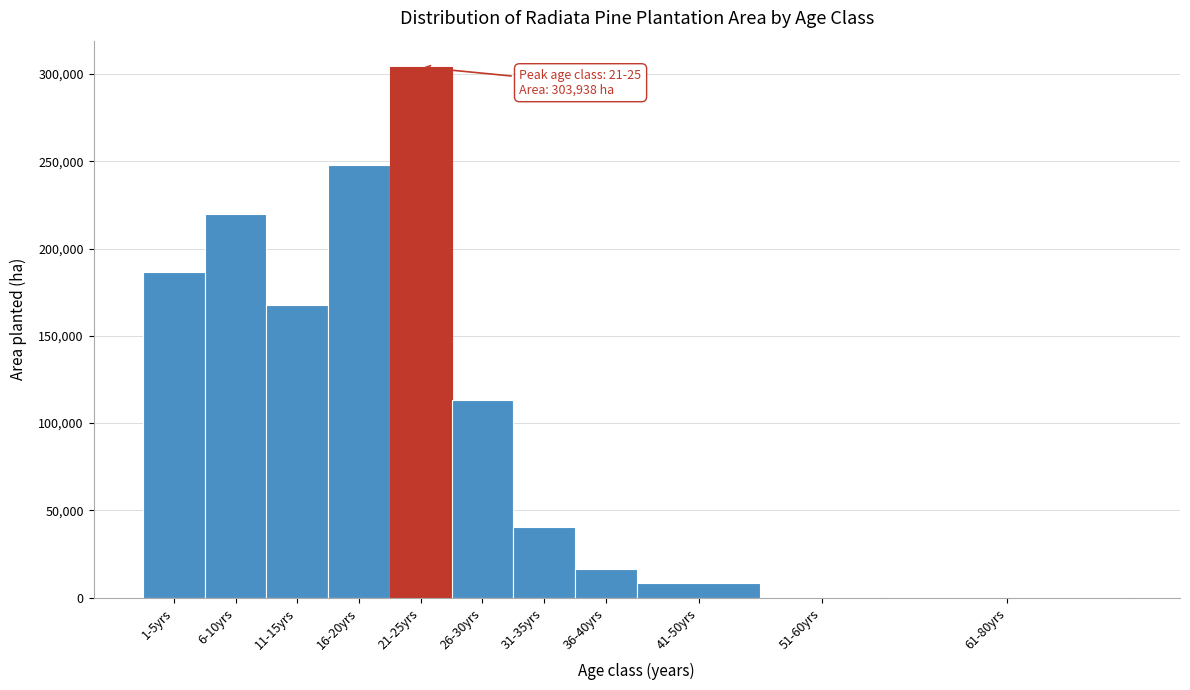

What is the change in value from 11-15yrs to 16-20yrs?

+80276.8